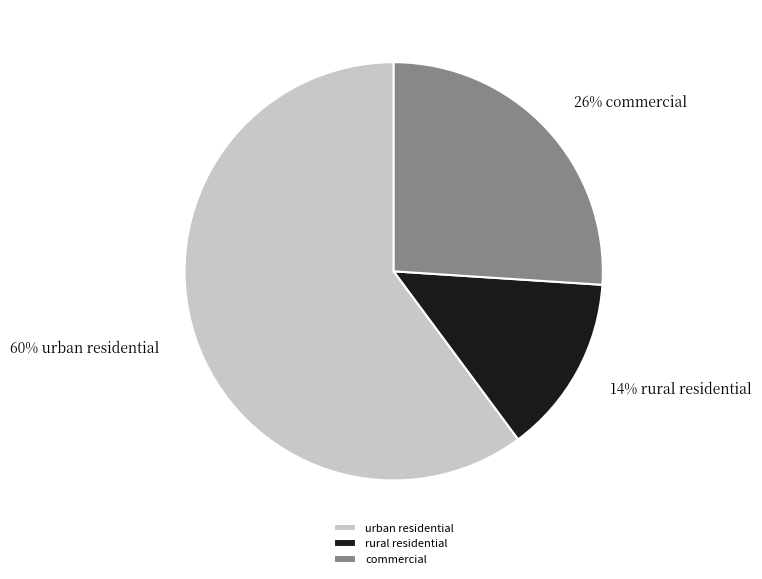

Is it true that commercial is 40% of the pie?

False